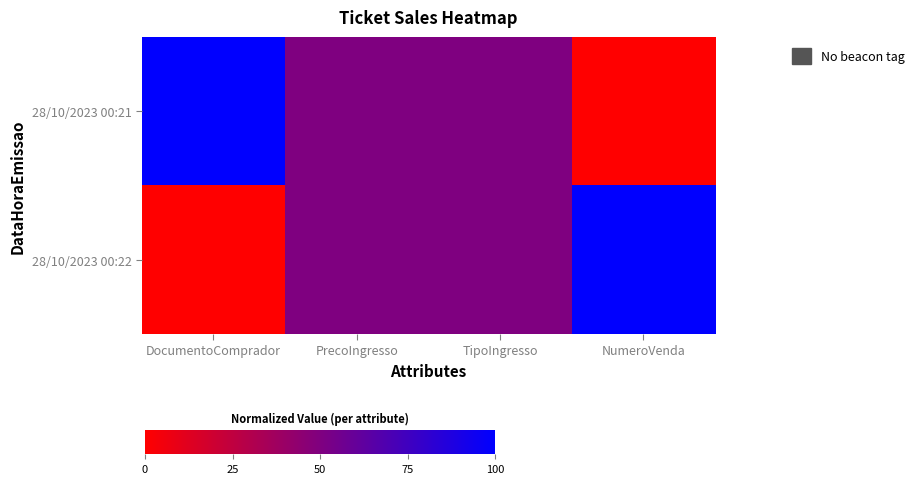

What is the total value across all series at NumeroVenda?

1.0